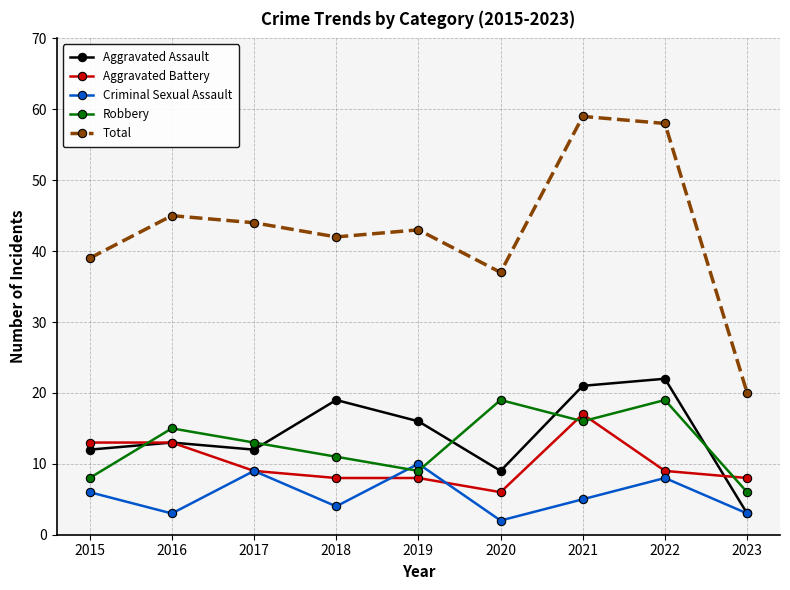

Which series has the largest range (max minus min)?

Total